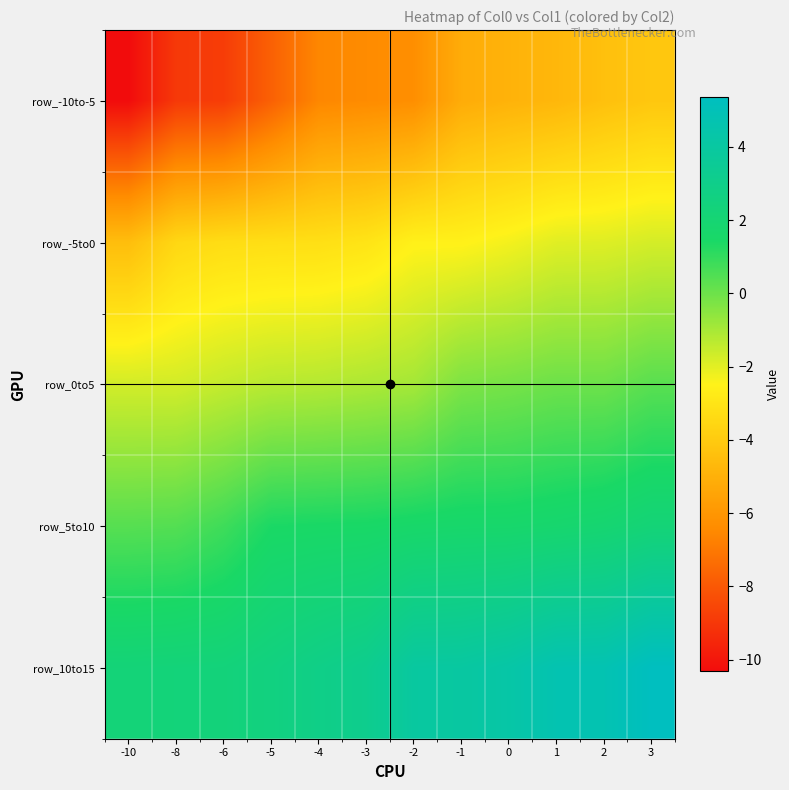

At which category is the sum across all series the highest?

3